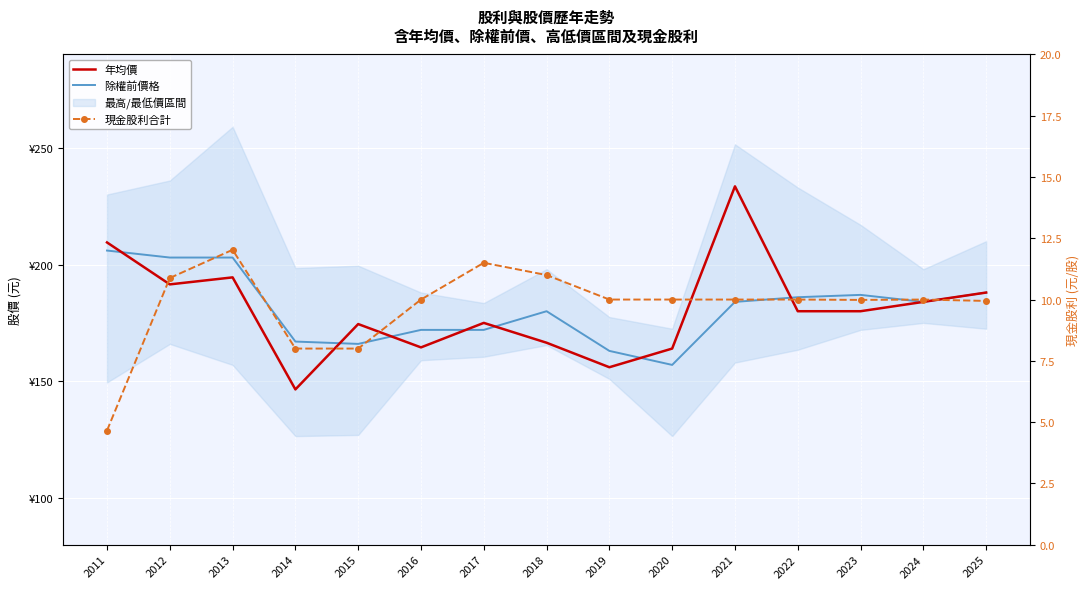

True or false: 現金股利合計 and 除權前價格 intersect in this chart.

False